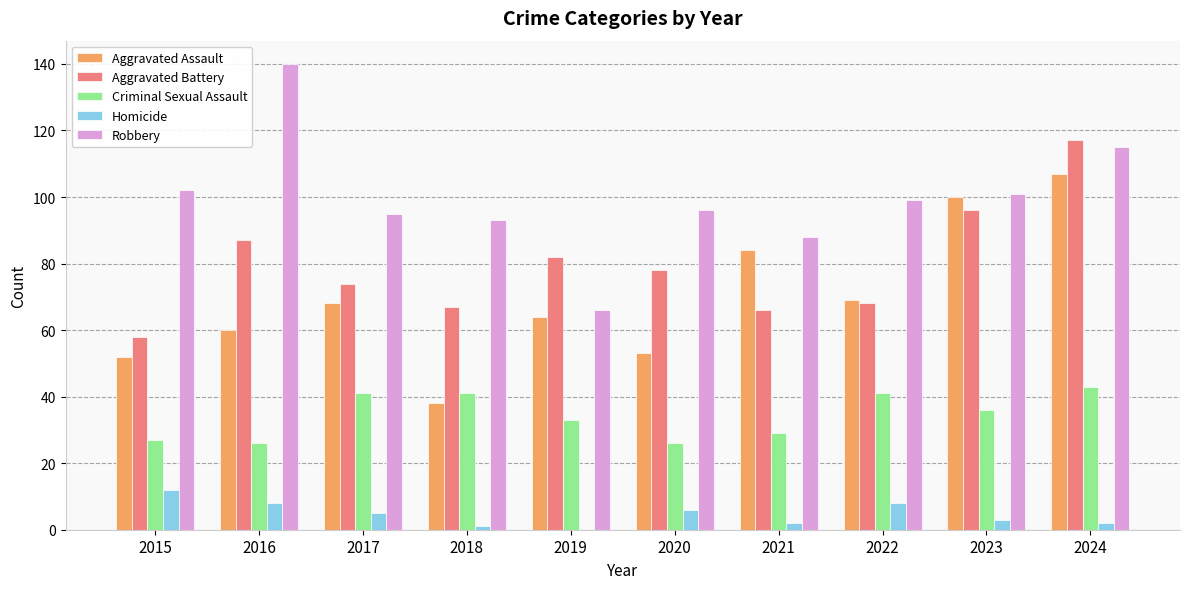

Which series changed the most between 2015 and 2024?

Aggravated Battery